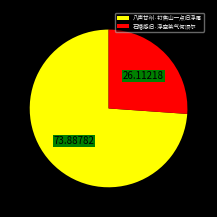

The 石塘感旧·浮空紫气何须尔 slice represents 26% of the pie. True or false?

True